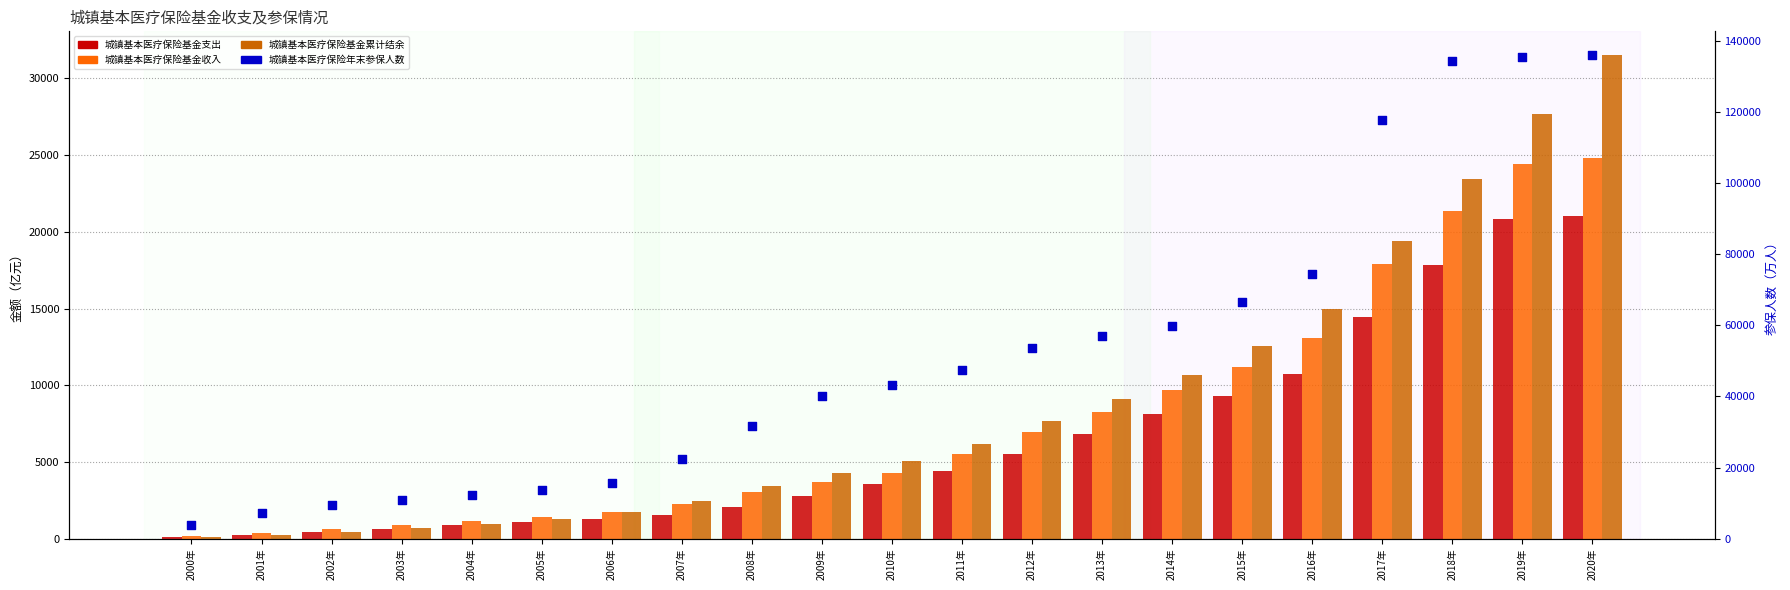

What is the total value across all series at 2014年?

88212.5